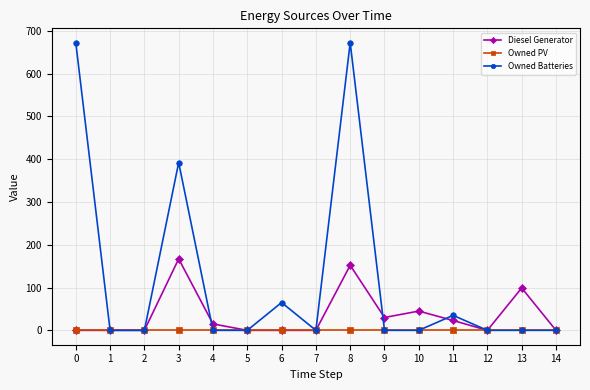

Which series has the largest range (max minus min)?

Owned Batteries